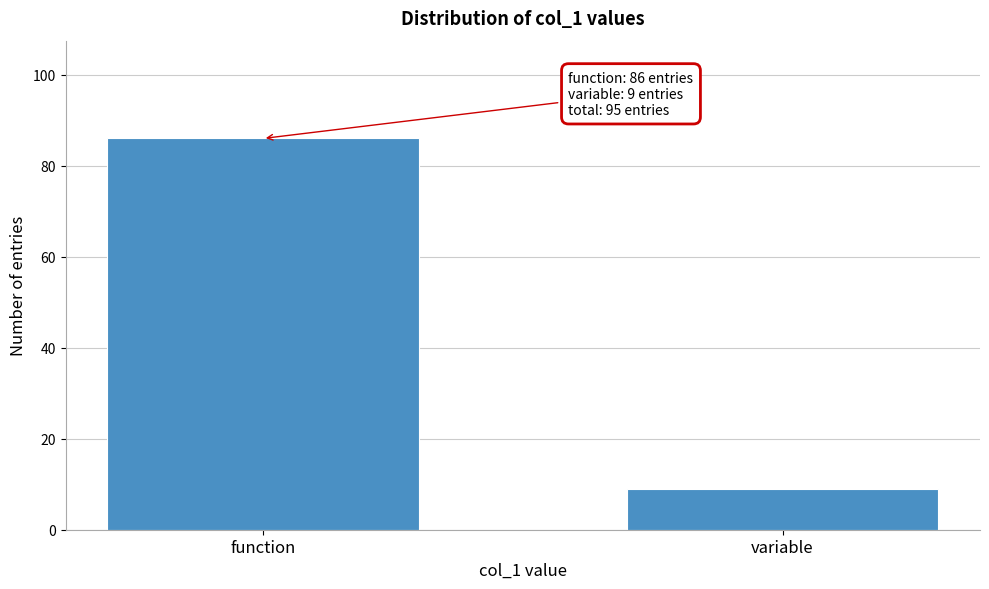

Reading left to right, list all the values displayed in this chart.

86	9